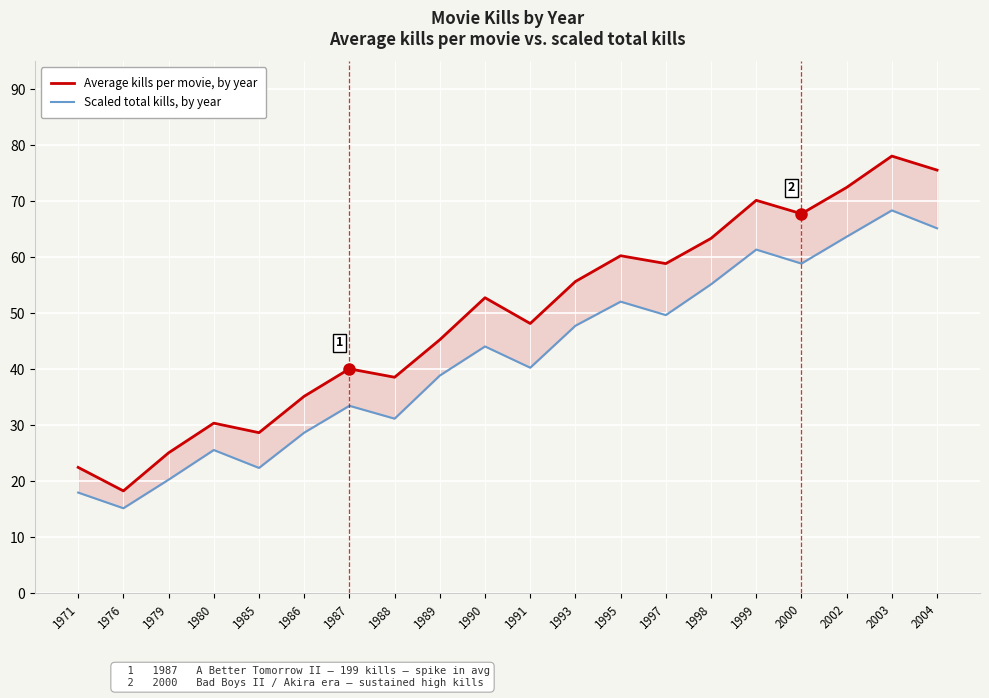

True or false: Average kills per movie, by year and Scaled total kills, by year cross at least once.

False